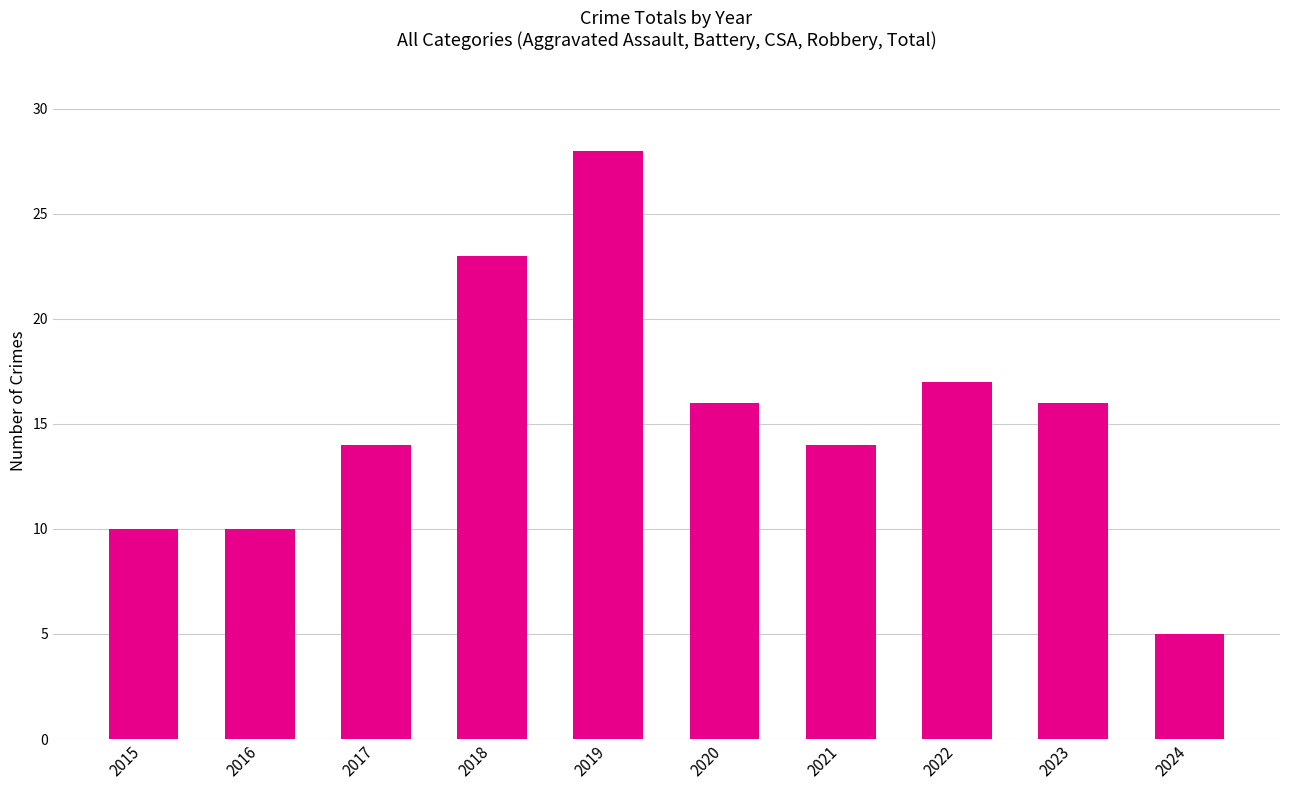

How many bars are there in total?

10